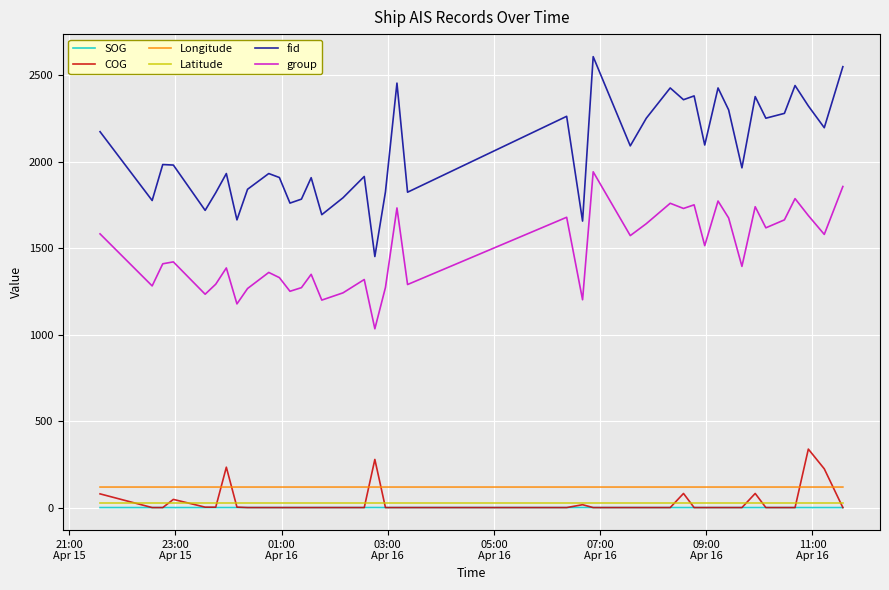

Which series has the largest range (max minus min)?

fid